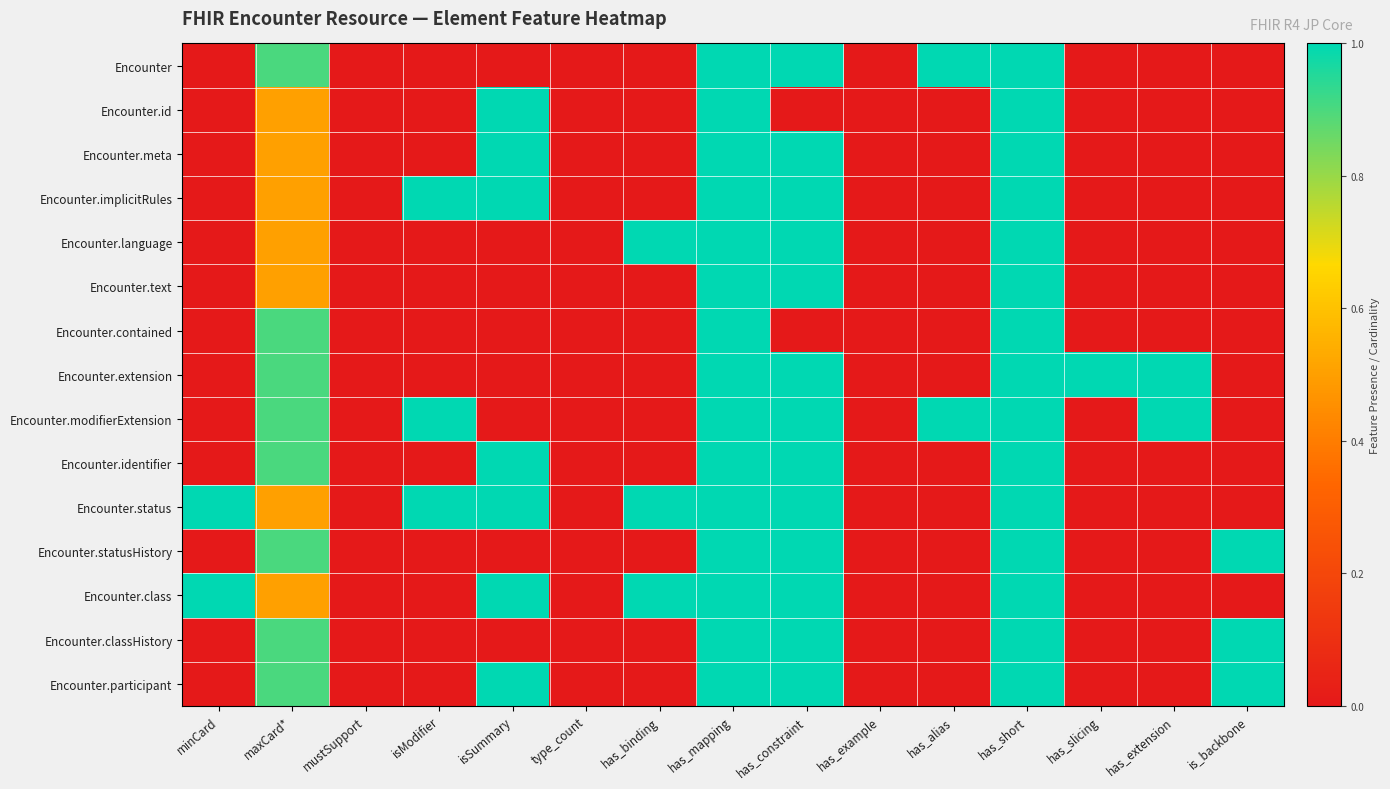

At which category is the sum across all series the highest?

has_mapping